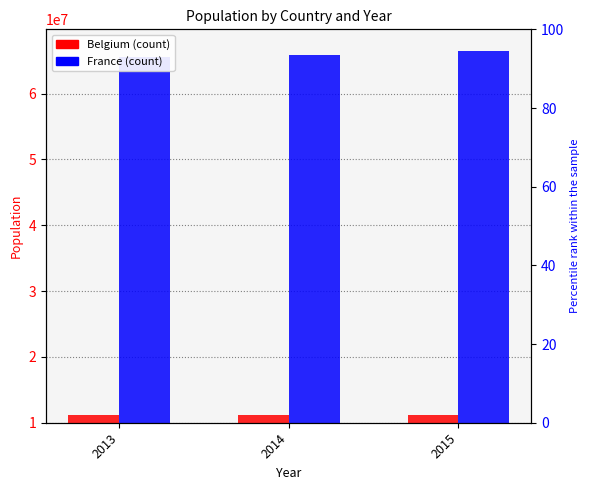

List the series in order of their overall mean, highest first.

France, Belgium